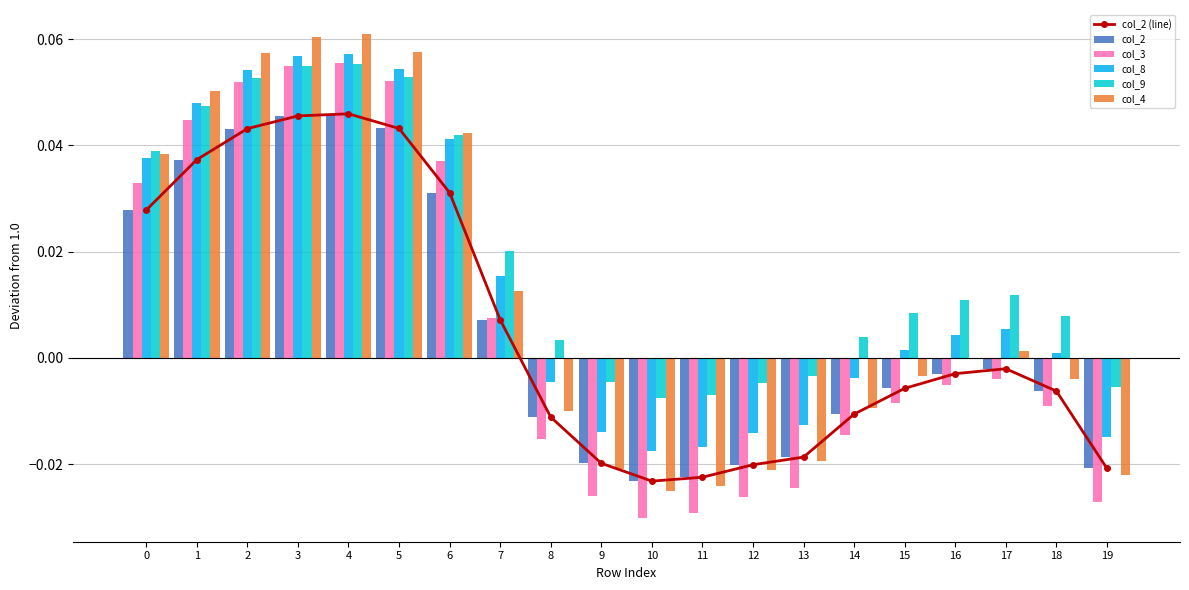

At how many categories does at least one series exceed 0?

14